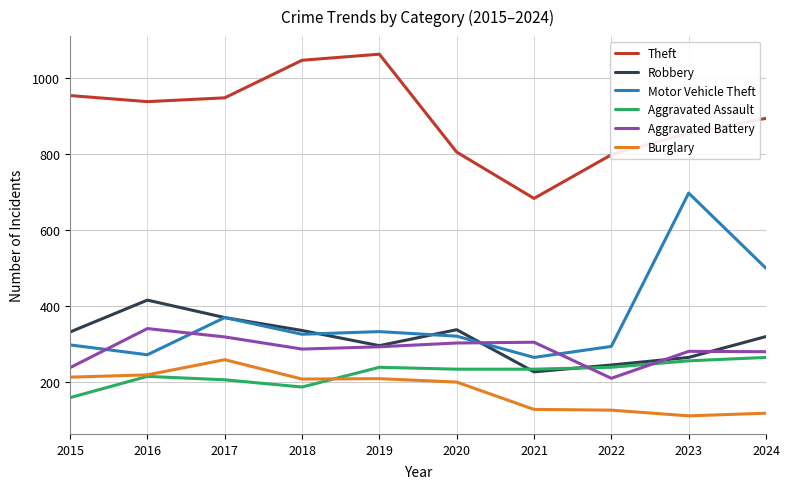

True or false: Robbery and Aggravated Battery intersect in this chart.

True